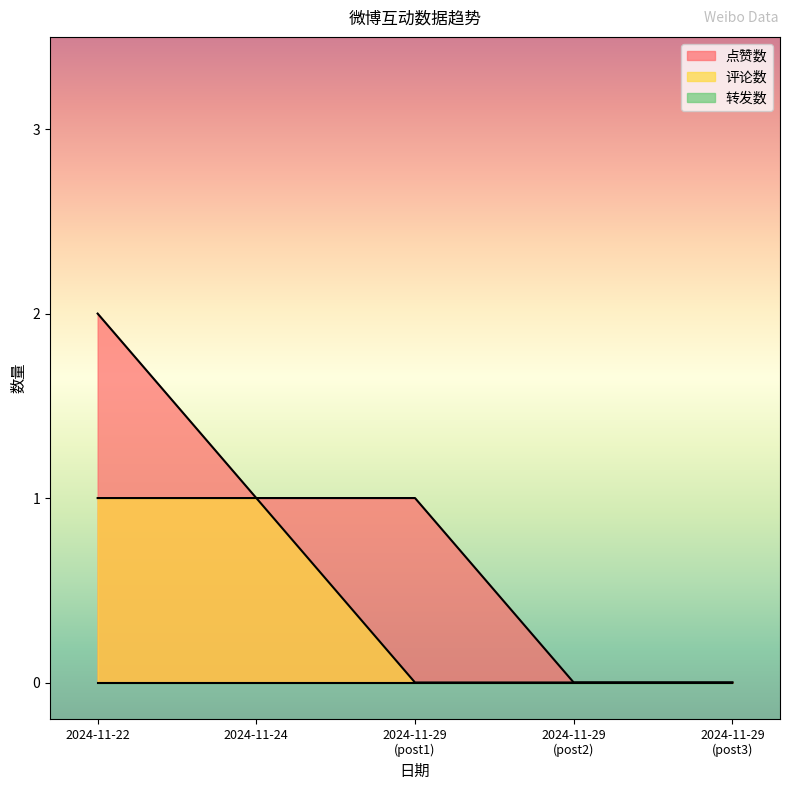

How many categories are shown in the chart?

5